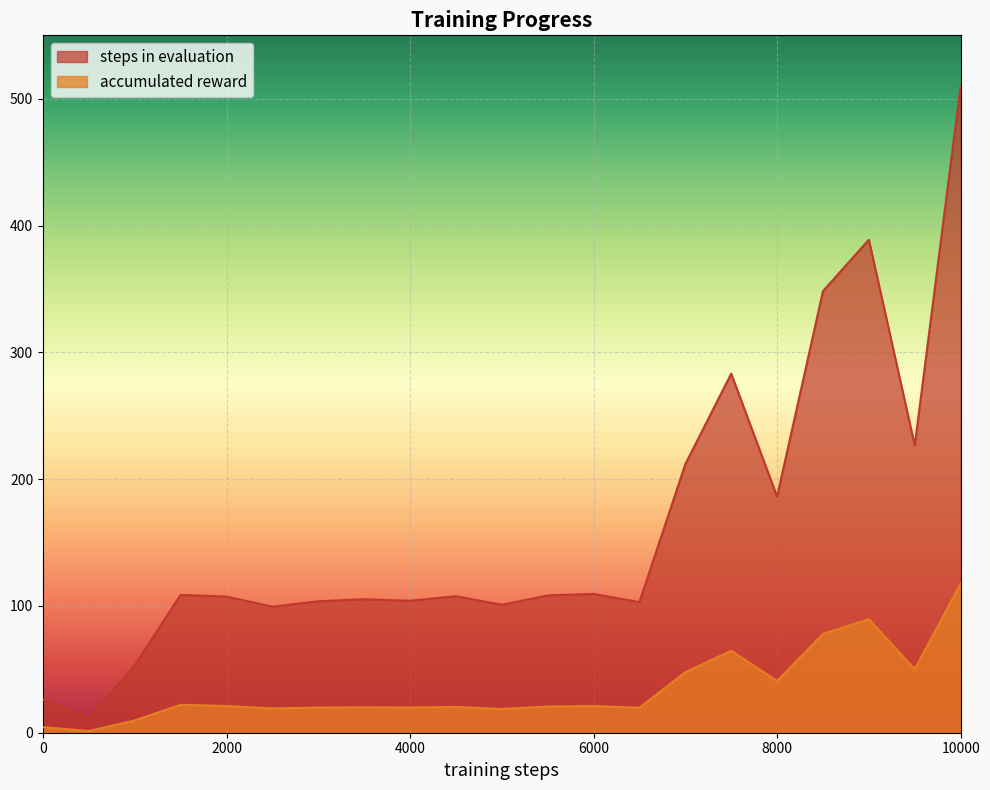

Is it true that accumulated reward equals 50.1 at 9500?

True